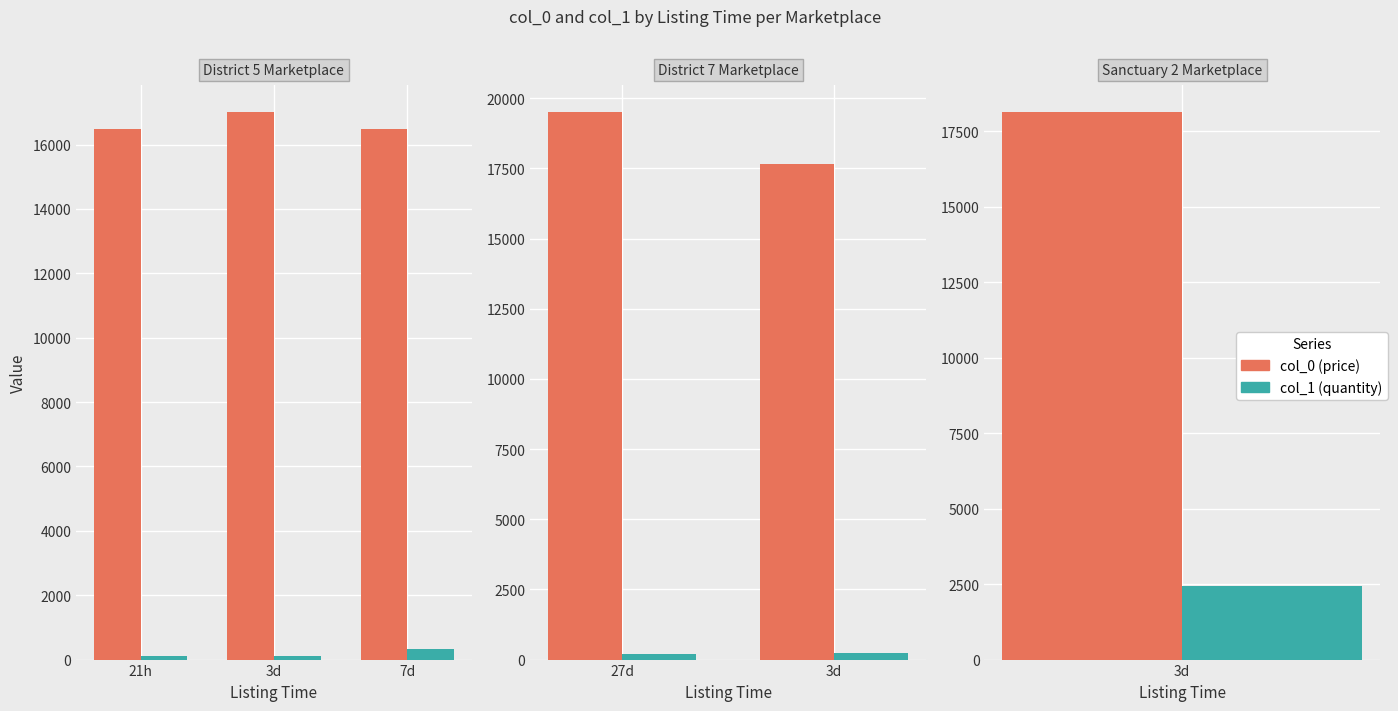

Are the bars horizontal?

No